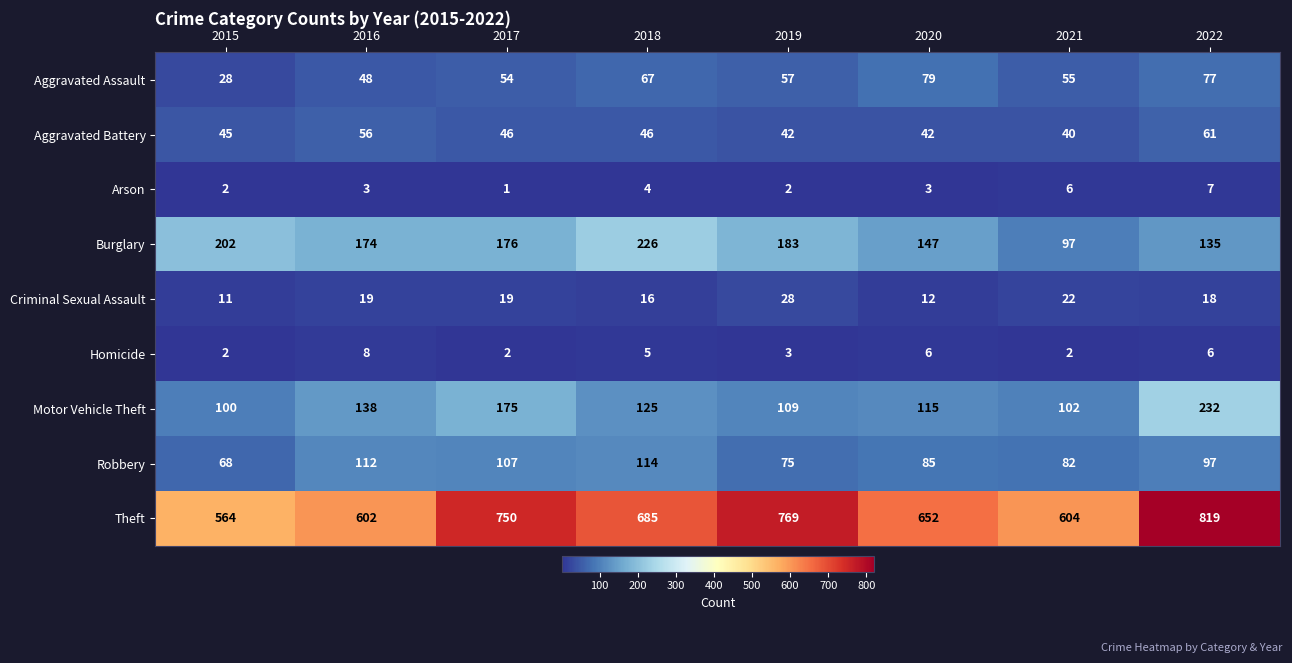

At how many categories does at least one series exceed 184?

8